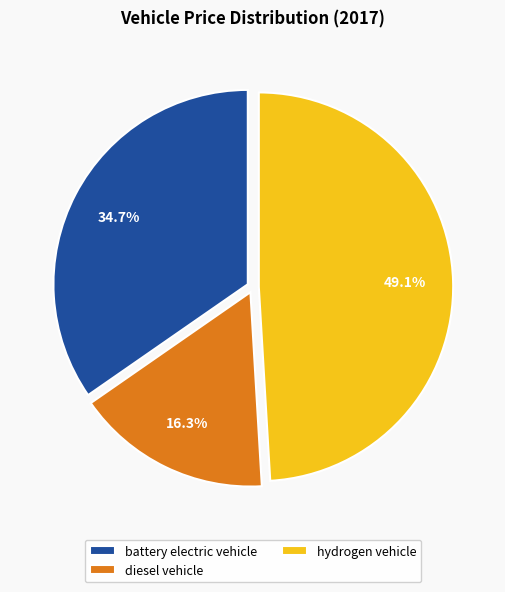

What percentage is the hydrogen vehicle slice, to the nearest percent?

49%